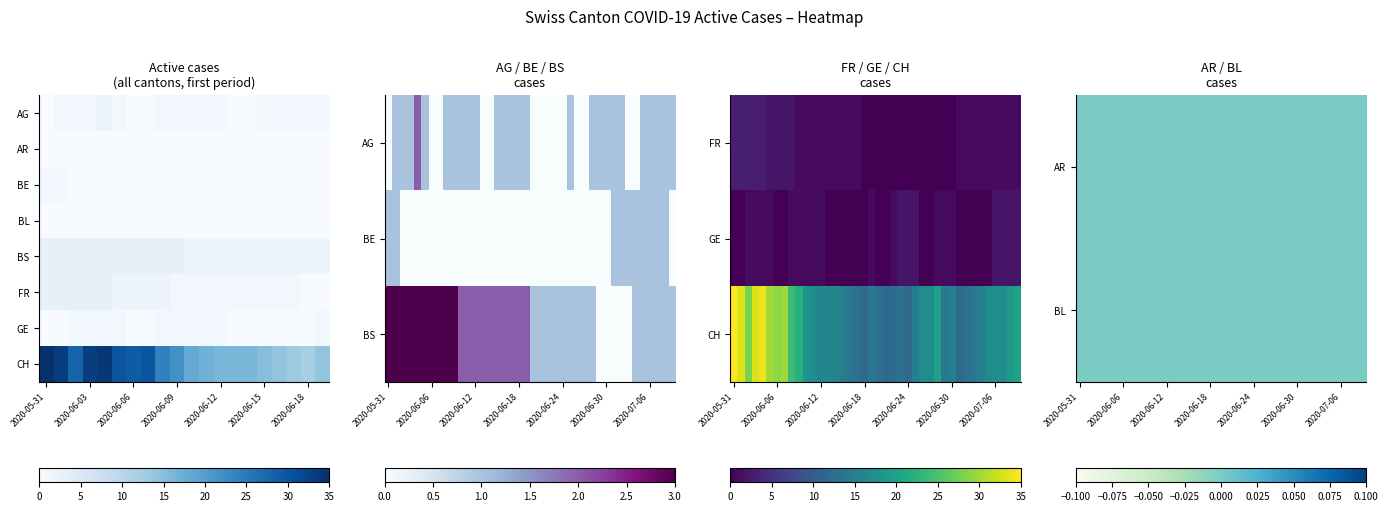

Reading left to right, what are all the values shown in this chart?

AG: 0	1	1	1	2	1	0	0	1	1	1	1	1	0	0	1	1	1	1	1	0	0	0	0	0	1	0	0	1	1	1	1	1	0	0	1	1	1	1	1
BE: 1	1	0	0	0	0	0	0	0	0	0	0	0	0	0	0	0	0	0	0	0	0	0	0	0	0	0	0	0	0	0	1	1	1	1	1	1	1	1	0
BS: 3	3	3	3	3	3	3	3	3	3	2	2	2	2	2	2	2	2	2	2	1	1	1	1	1	1	1	1	1	0	0	0	0	0	1	1	1	1	1	1
FR: 3	3	3	3	3	2	2	2	2	1	1	1	1	1	1	1	1	1	0	0	0	0	0	0	0	0	0	0	0	0	0	1	1	1	1	1	1	1	1	1
GE: 0	0	1	1	1	1	0	0	1	1	1	1	1	0	0	0	0	0	0	1	0	0	1	2	2	2	0	0	1	1	1	0	0	0	0	0	2	2	2	2
CH: 35	33	28	33	34	30	29	30	24	22	18	17	16	16	16	15	14	13	12	14	13	12	12	13	12	15	17	17	20	14	15	12	13	14	15	17	17	17	19	20